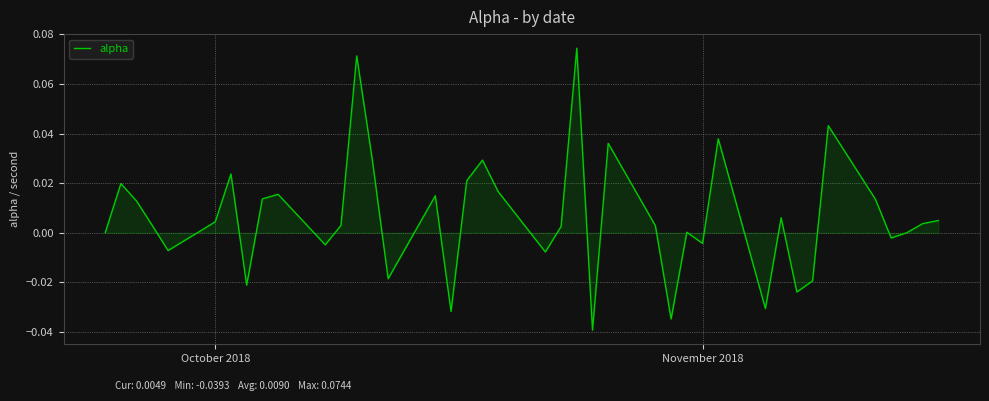

How many points are lower than both their immediate neighbors (excluding endpoints)?

12